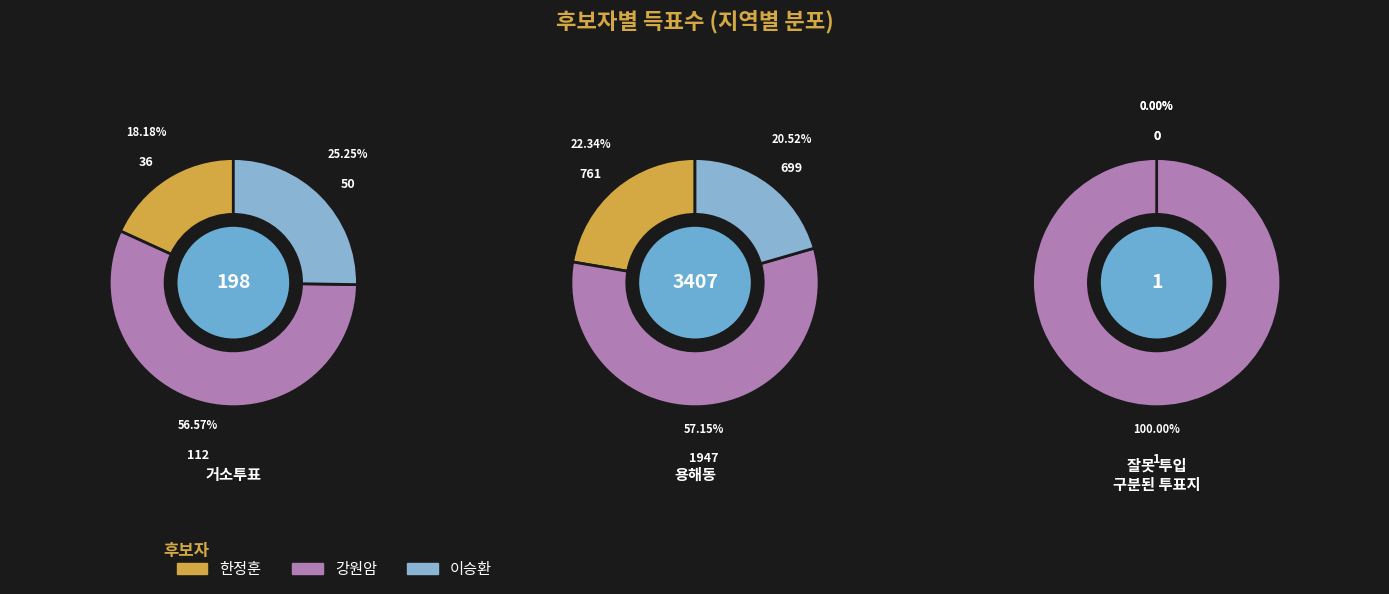

To the nearest percent, what is the combined percentage of 용해동 and 거소투표?

79%